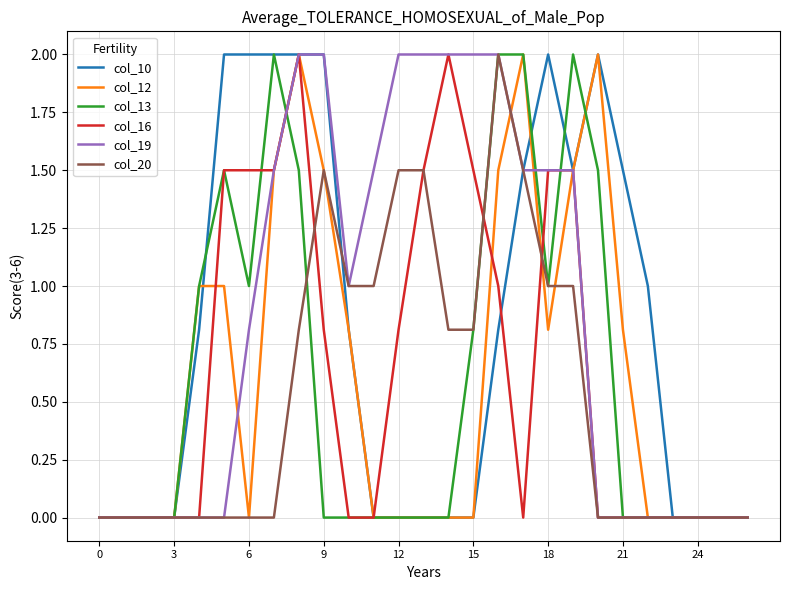

What is the highest value of the col_20 series?

2.0